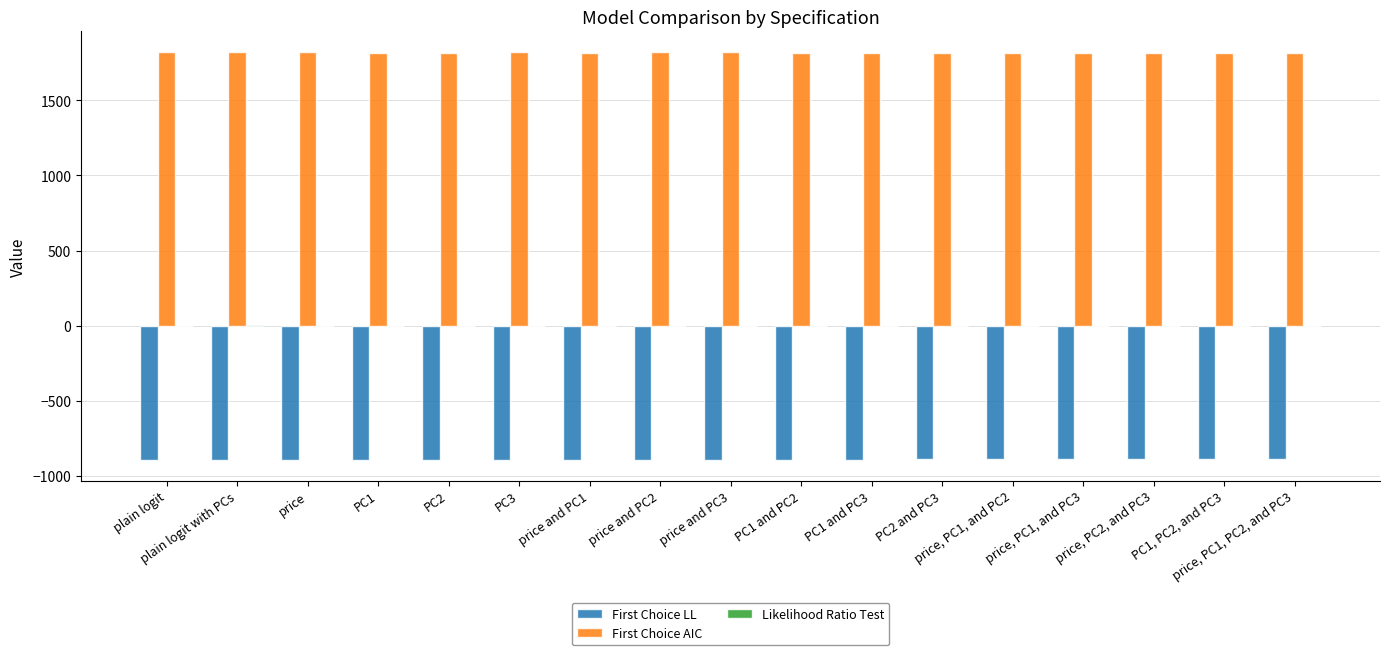

True or false: First Choice AIC has a value of 2600.1 at price.

False